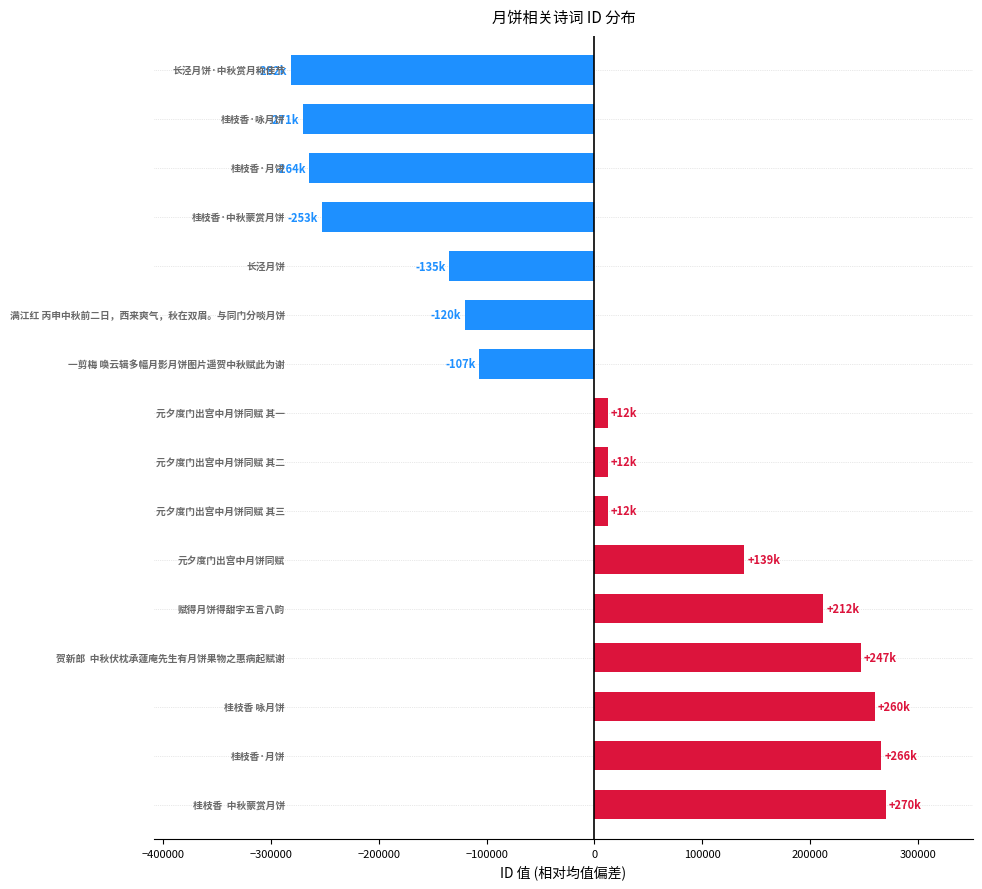

What is the difference between the maximum and second lowest values?

540962.0